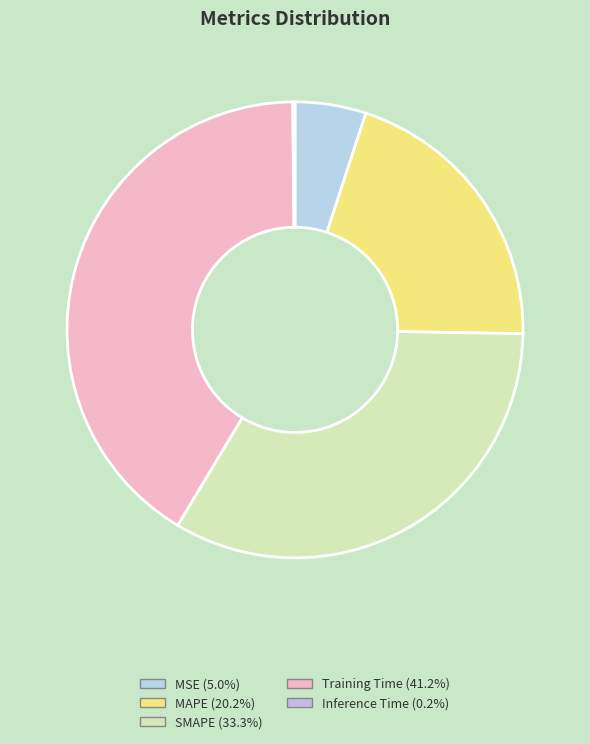

Does Training Time represent more than half of the total?

No